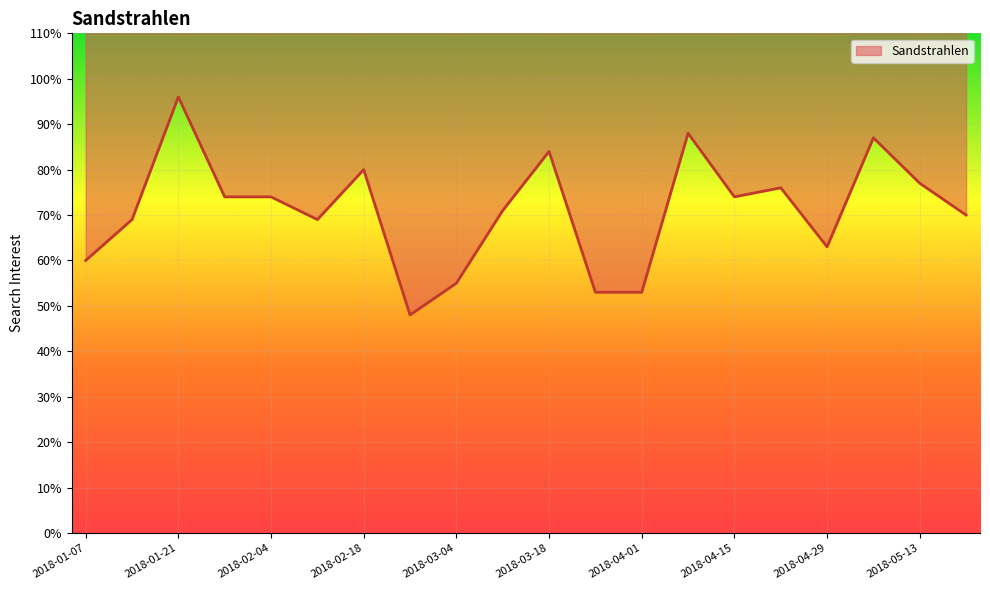

What position from the left is 2018-04-22?

16